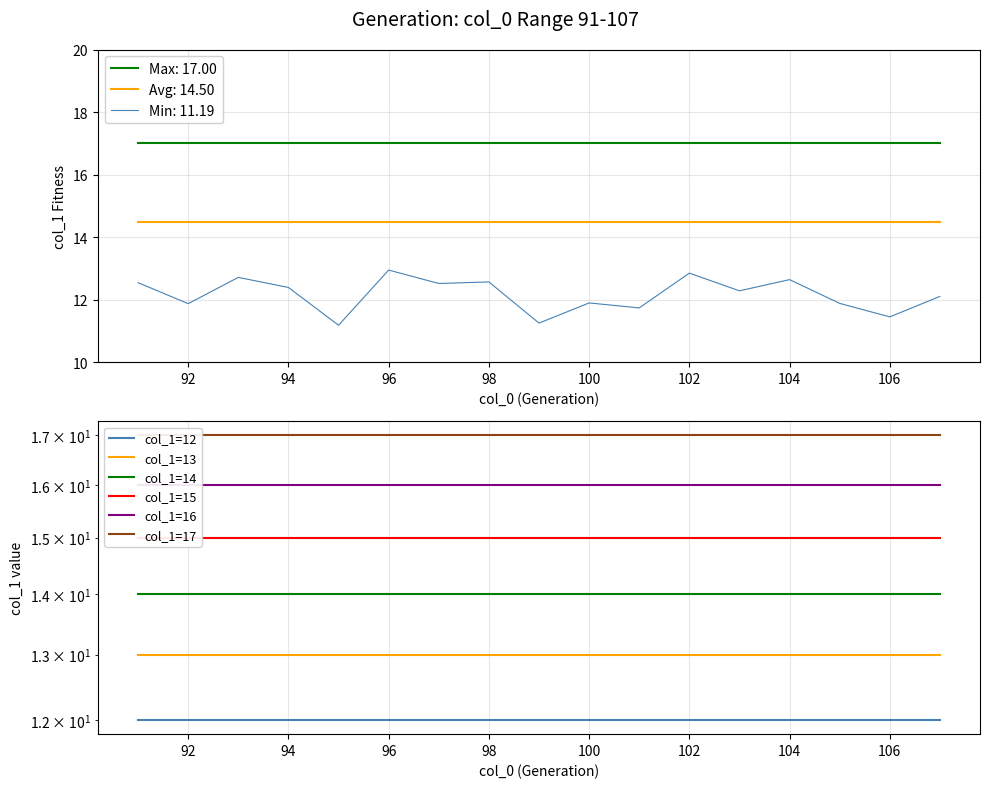

True or false: Max: 17.00 and Avg: 14.50 intersect in this chart.

False